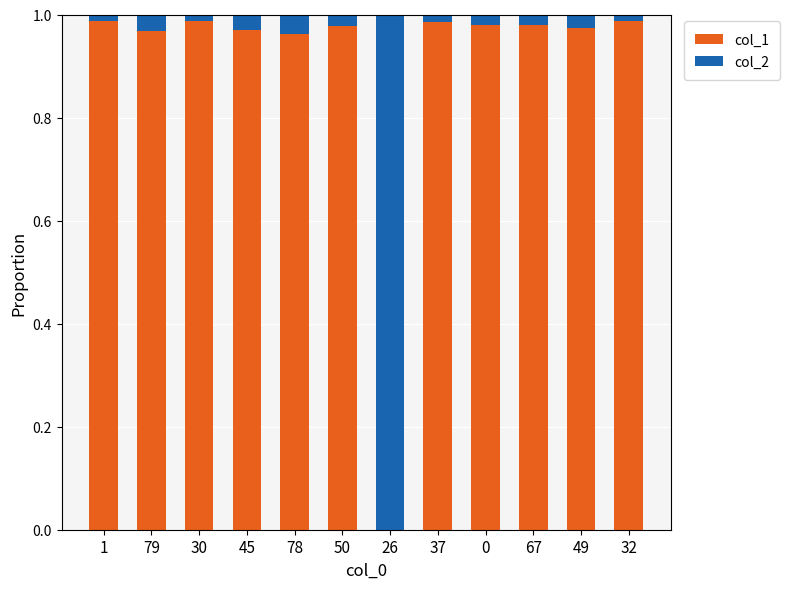

Are the bars grouped side by side (vs. stacked)?

No